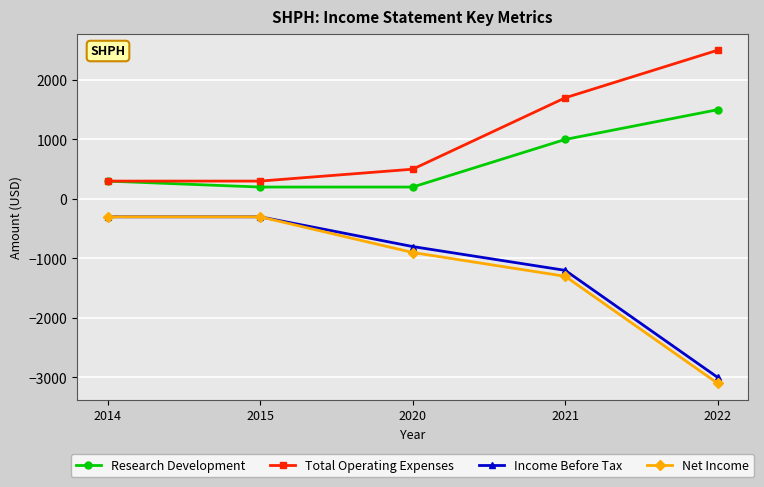

Which series has the largest total across all categories?

Total Operating Expenses